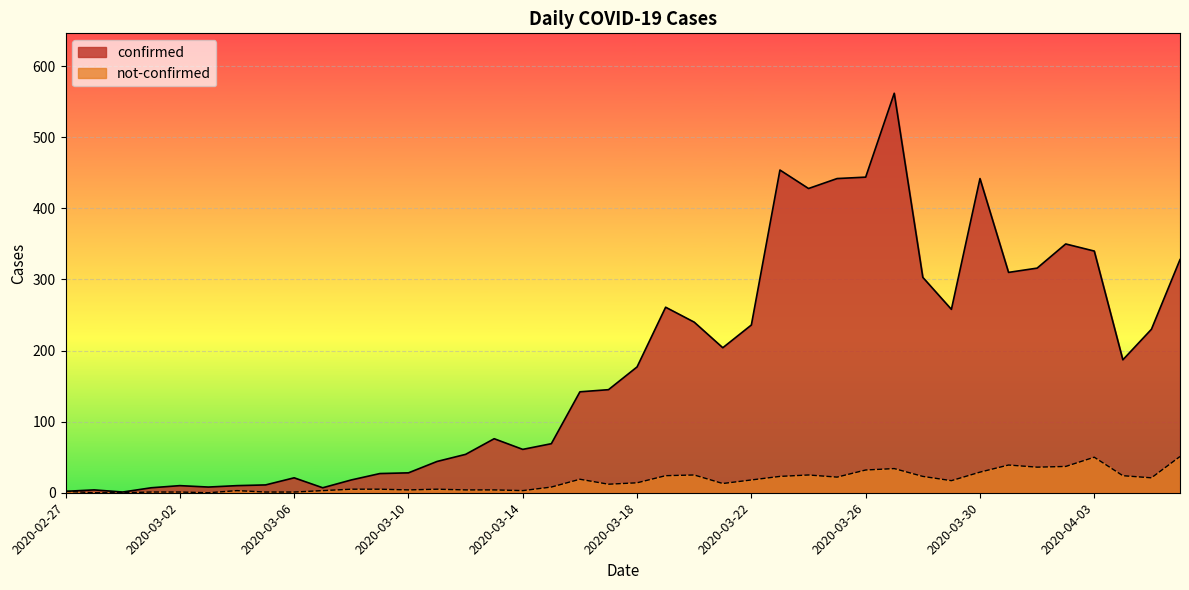

How many interior local peaks does the confirmed series have?

9